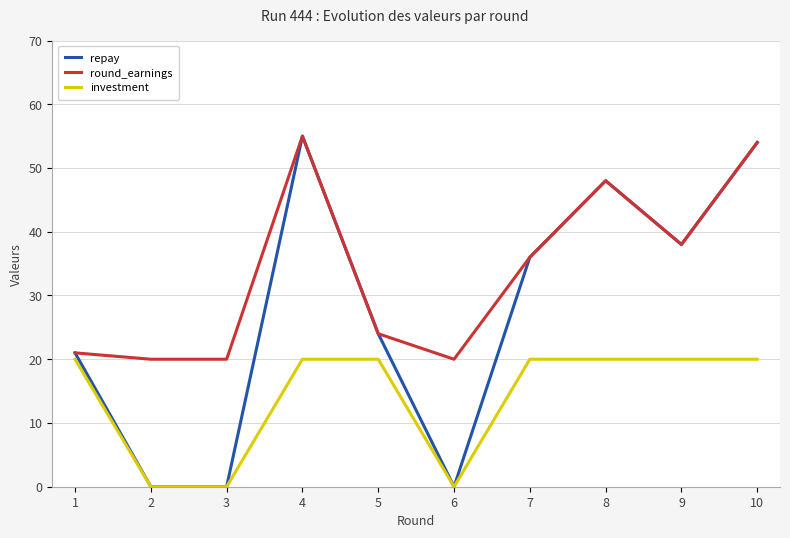

Reading left to right, transcribe all the data shown in this chart.

repay: 1=21	2=0	3=0	4=55	5=24	6=0	7=36	8=48	9=38	10=54
round_earnings: 1=21	2=20	3=20	4=55	5=24	6=20	7=36	8=48	9=38	10=54
investment: 1=20	2=0	3=0	4=20	5=20	6=0	7=20	8=20	9=20	10=20